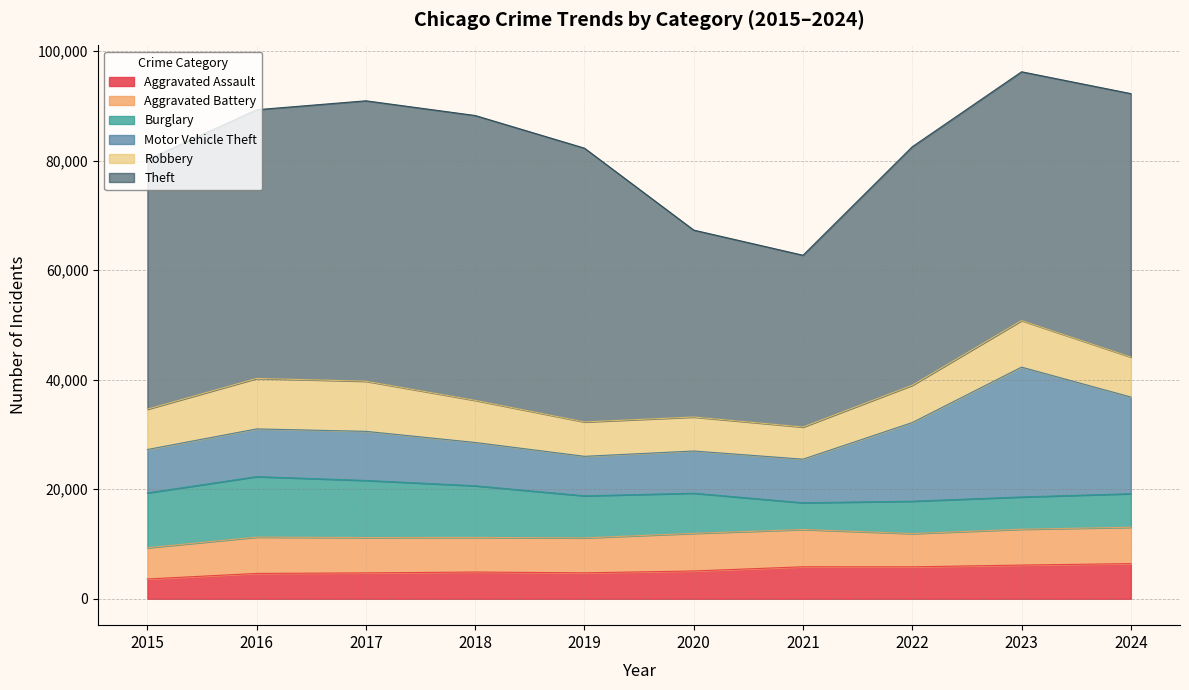

Which series ends up on top after the final intersection of Robbery and Aggravated Battery?

Robbery